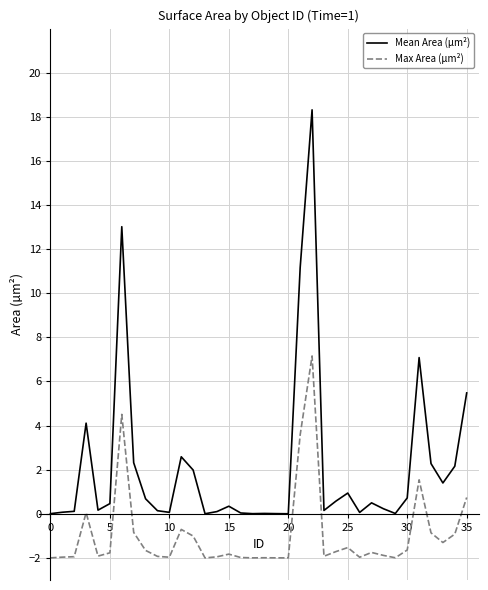

What is the greatest value displayed?

18.3